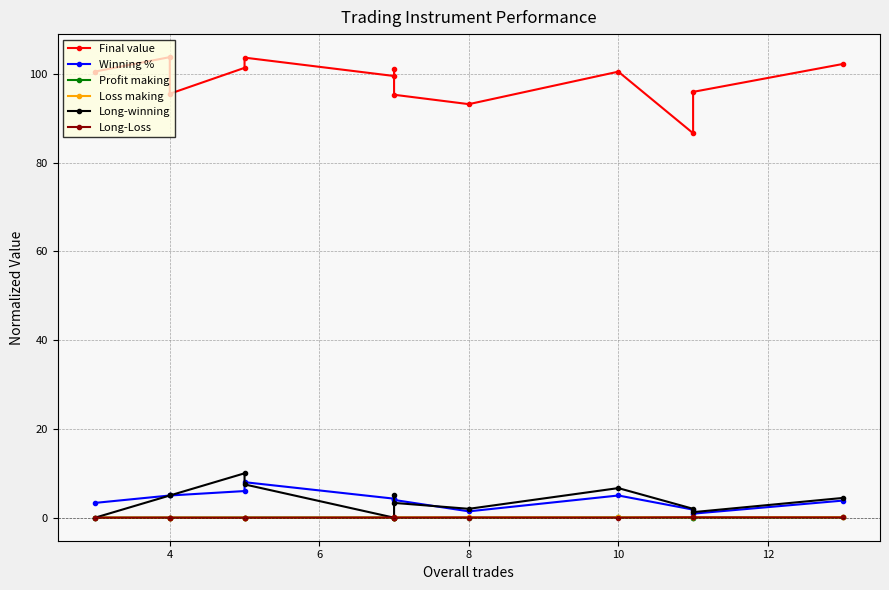

At which category is the sum across all series the highest?

10